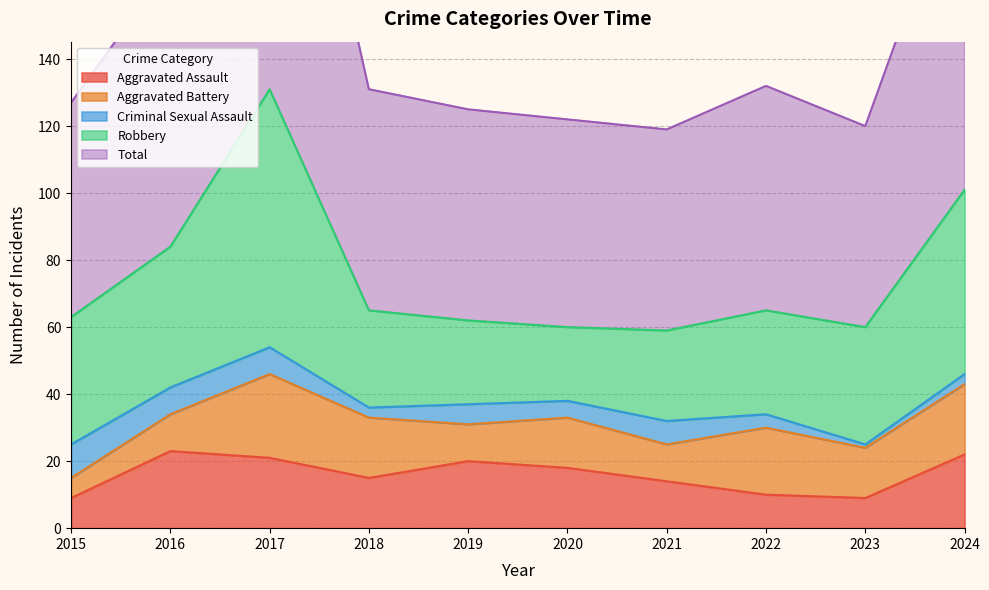

In Aggravated Battery, how many points are lower than both neighbors (excluding endpoints)?

3